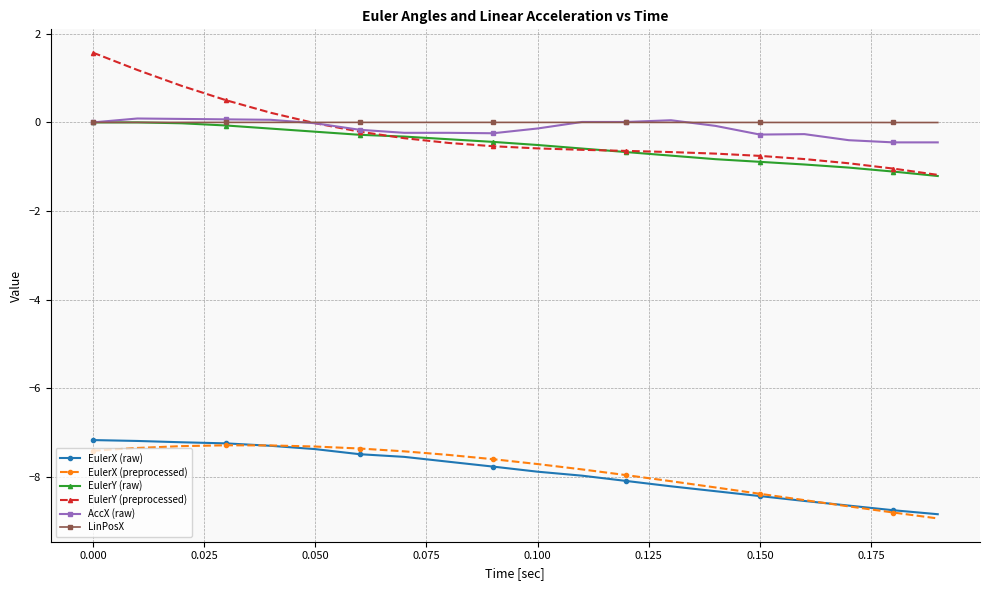

Which series has the largest total across all categories?

LinPosX